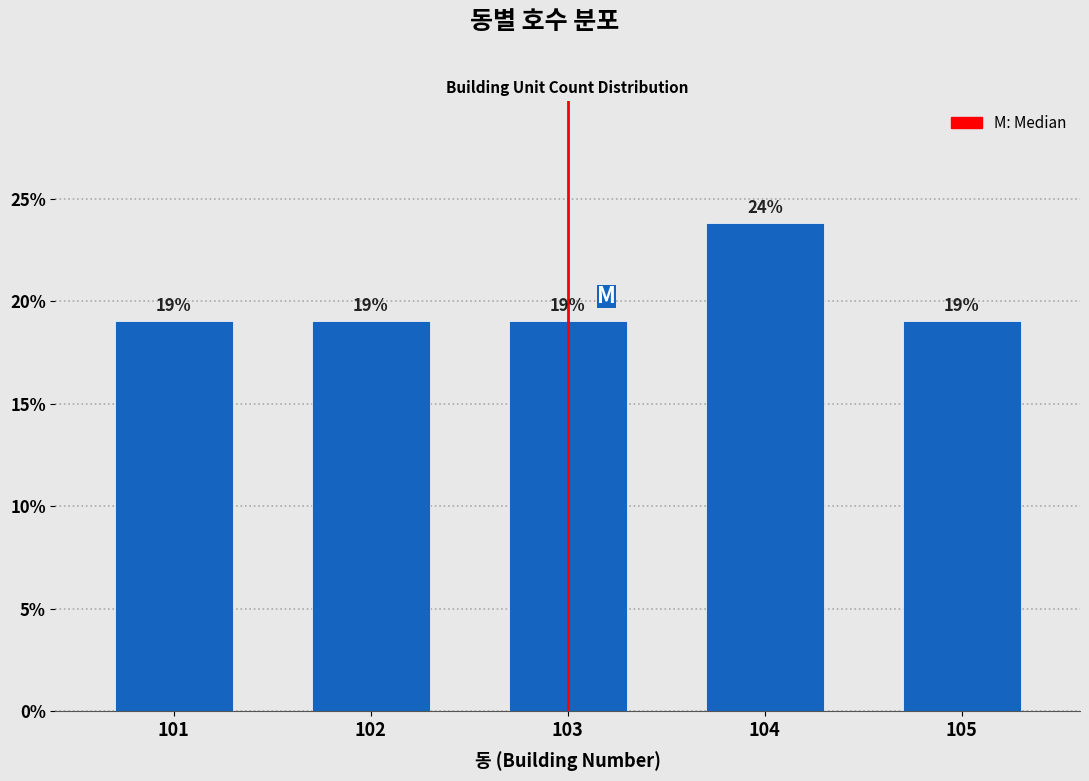

Is it true that the value at 105 is 26.4?

False